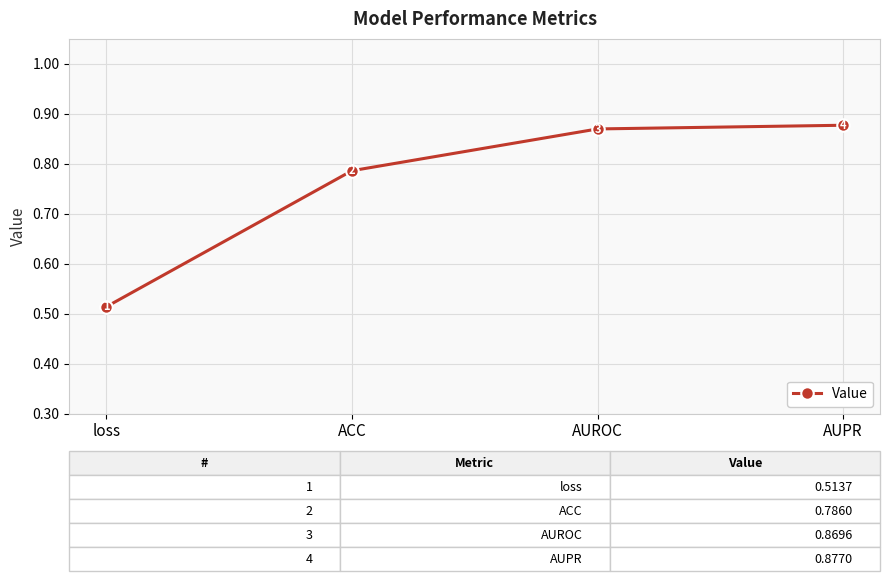

How many values are between 0 and 1?

4